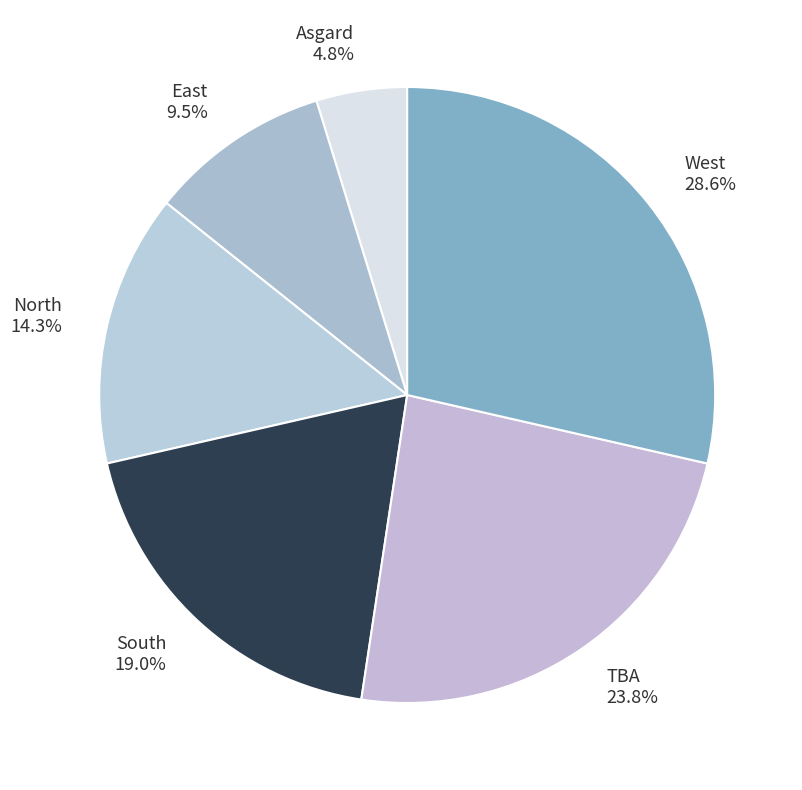

Does any single category account for the majority?

No